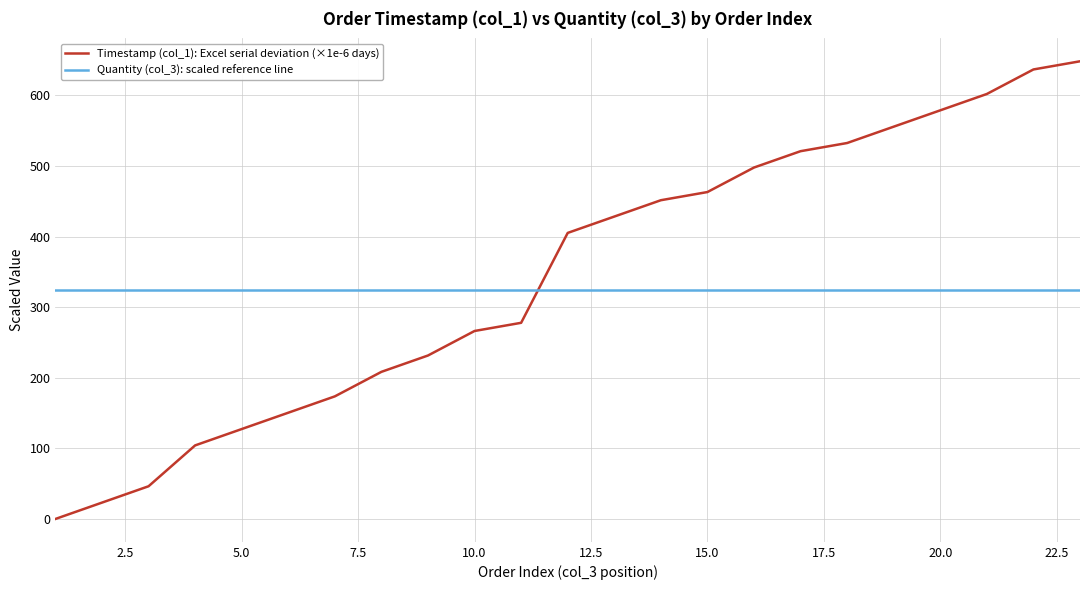

Which series has the largest range (max minus min)?

Timestamp (col_1): Excel serial deviation (×1e-6 days)